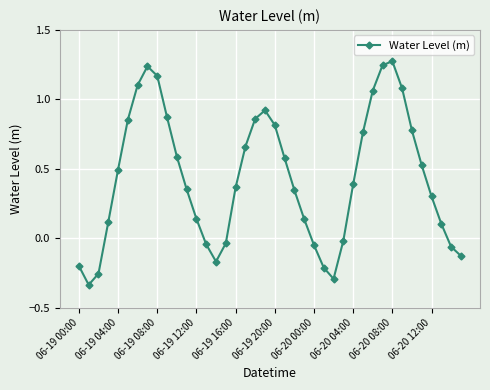

True or false: there are more than 0 points higher than both neighbors.

True